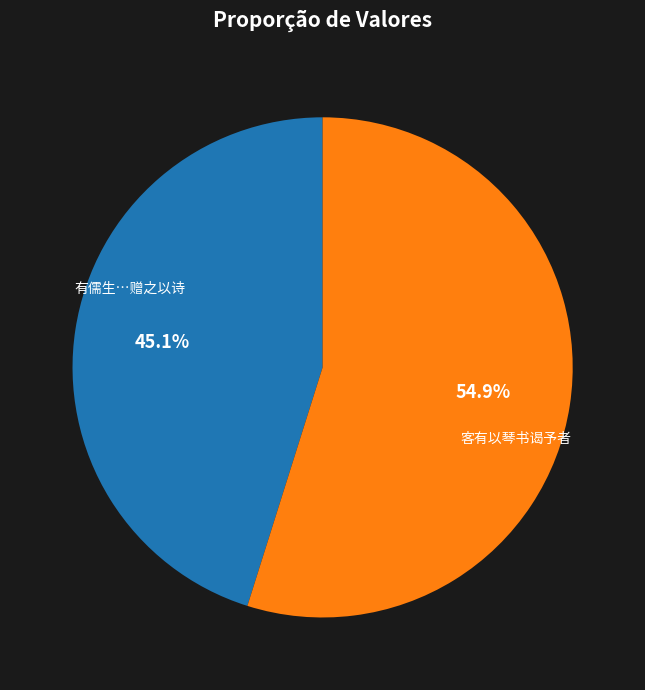

Is there a majority slice in this chart?

Yes